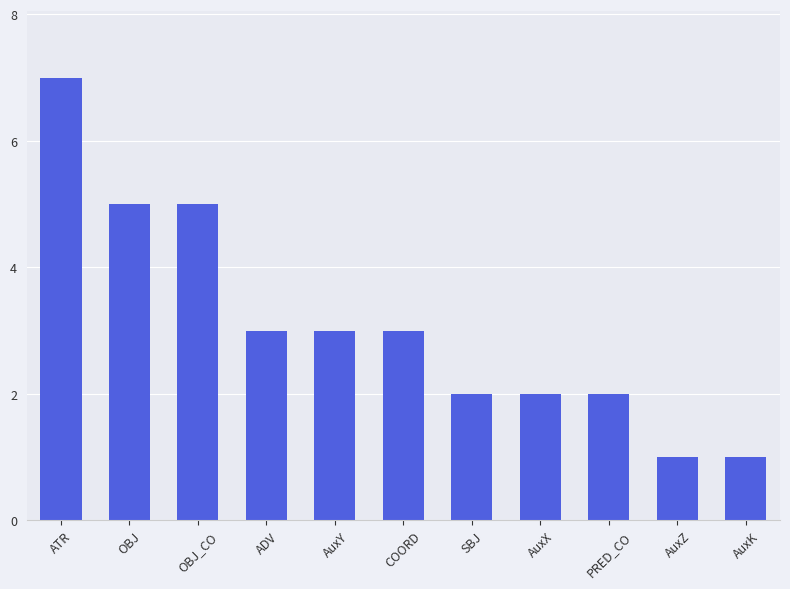

What value does the data have at ATR?

7